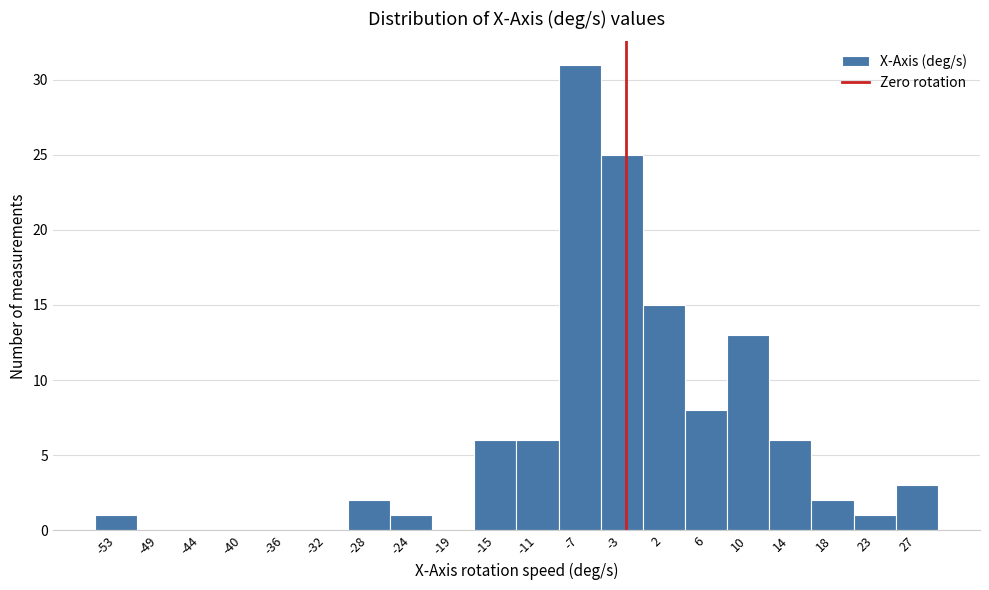

Reading left to right, transcribe all the data shown in this chart.

-53=1	-49=0	-44=0	-40=0	-36=0	-32=0	-28=2	-24=1	-19=0	-15=6	-11=6	-7=31	-3=25	2=15	6=8	10=13	14=6	18=2	23=1	27=3